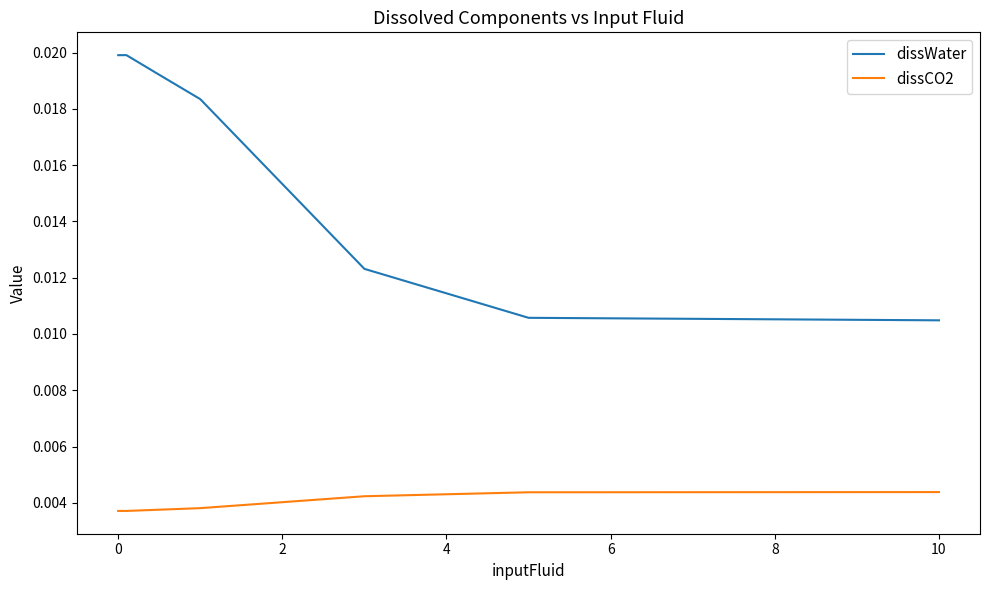

Rank the series by their maximum value, from lowest to highest.

dissCO2, dissWater